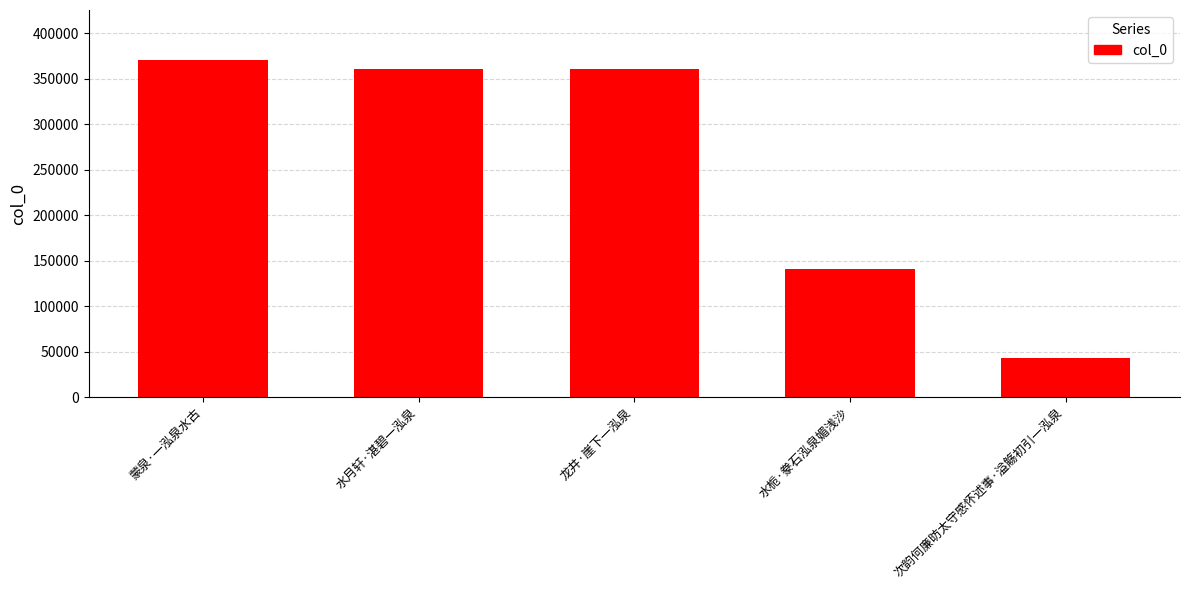

What position from the left is 蒙泉·一泓泉水古?

1